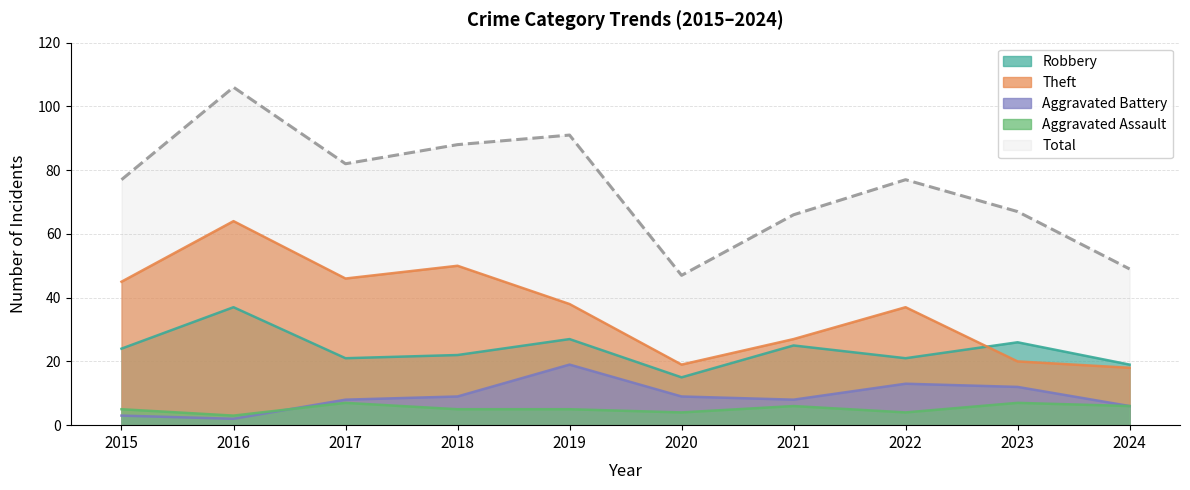

Where is the first local maximum for Aggravated Battery?

2019